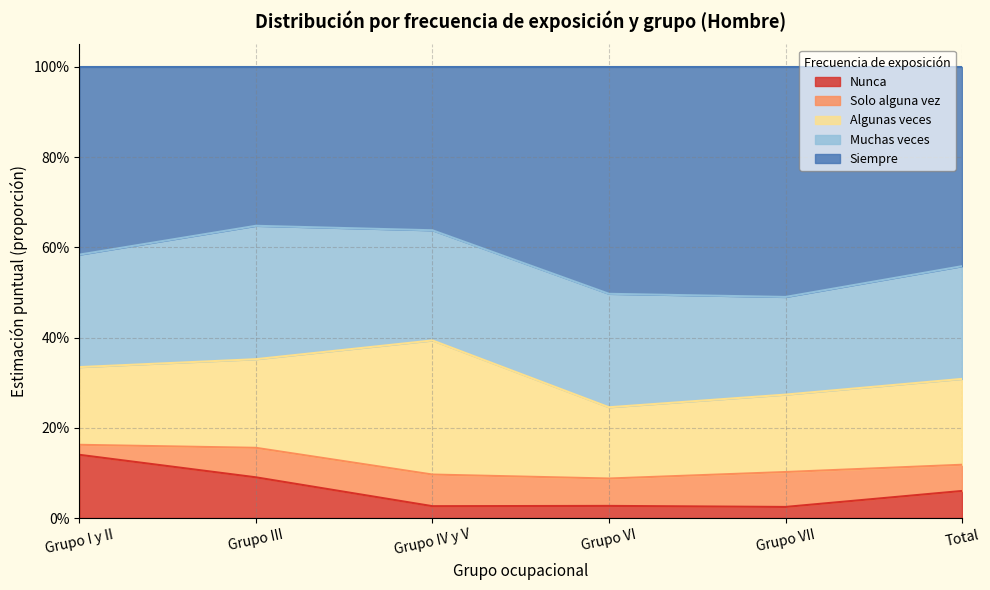

List the series in order of their peak value, lowest first.

Solo alguna vez, Nunca, Muchas veces, Algunas veces, Siempre